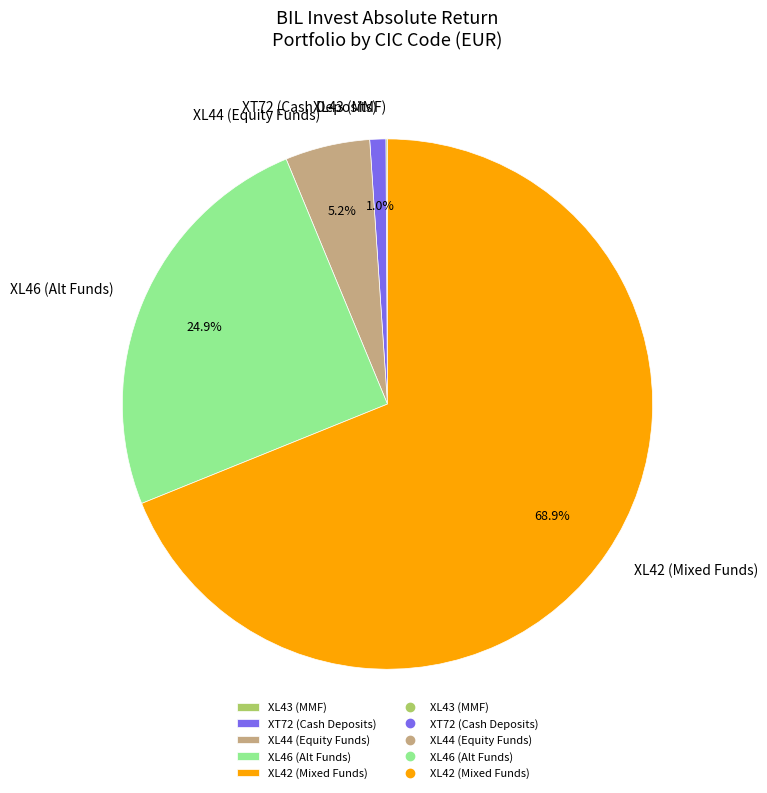

Does XT72 (Cash Deposits) represent more than half of the total?

No